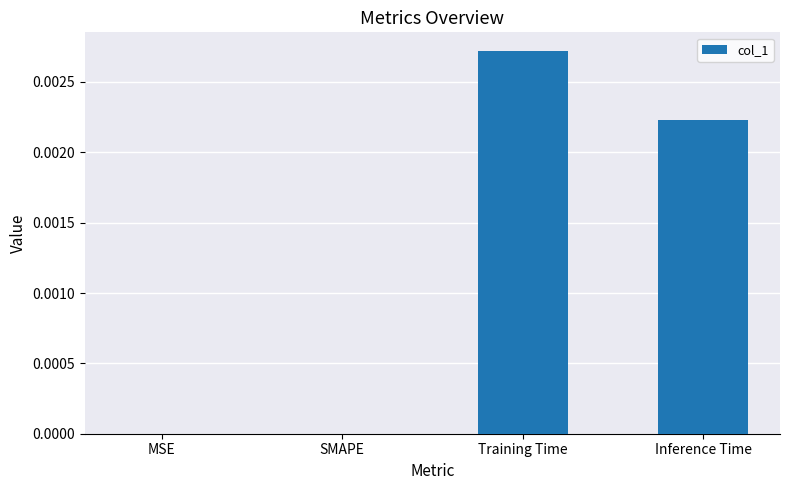

Which has a higher value, Inference Time or Training Time?

Training Time